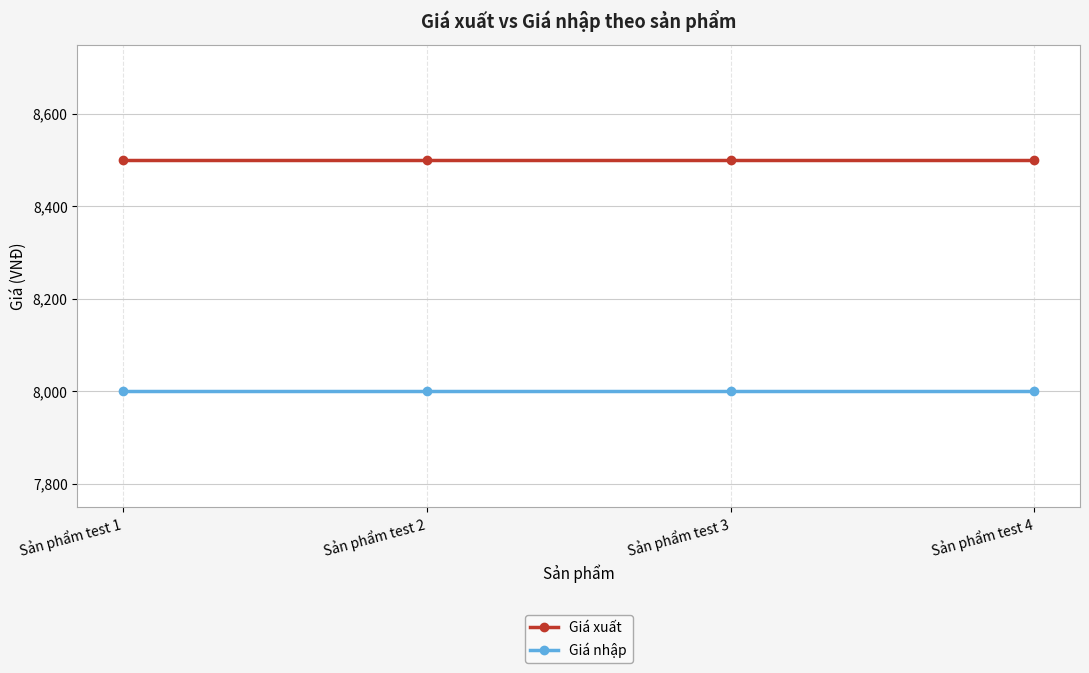

What value does the Giá xuất series have at Sản phẩm test 2?

8500